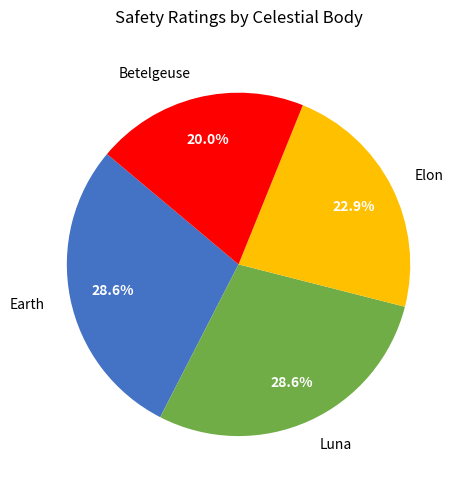

Does Luna account for over 50% of the chart?

No